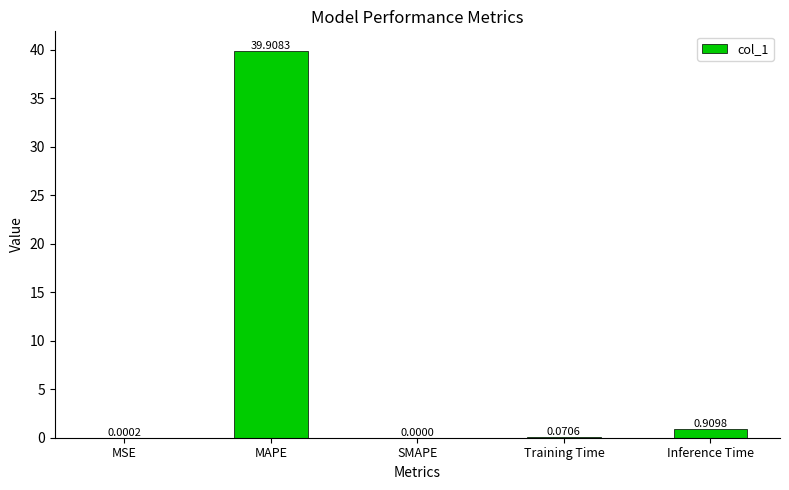

Which has a higher value, Inference Time or MAPE?

MAPE